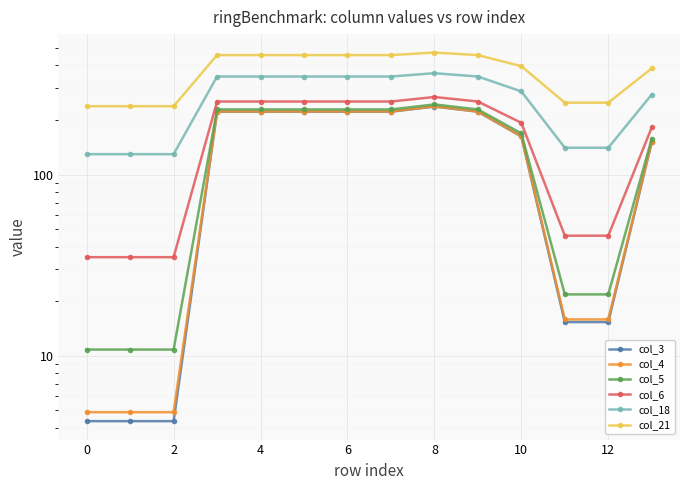

What is the value of the col_21 point at the 2nd from the left?

238.4